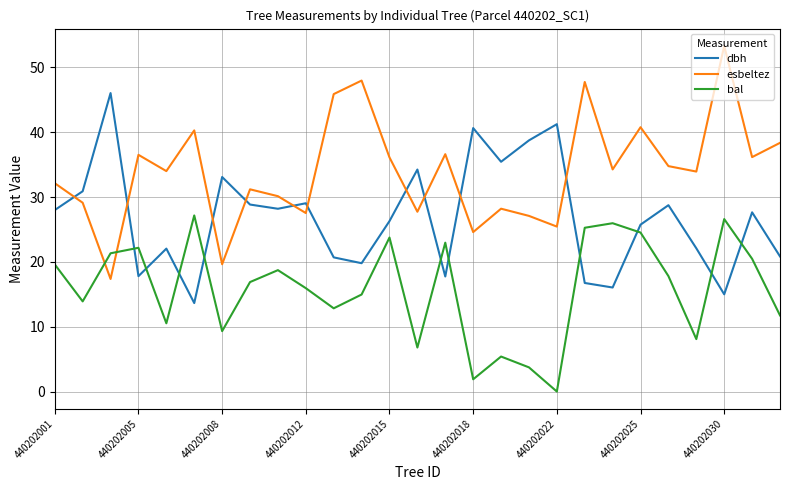

How many lines are shown in the chart?

3